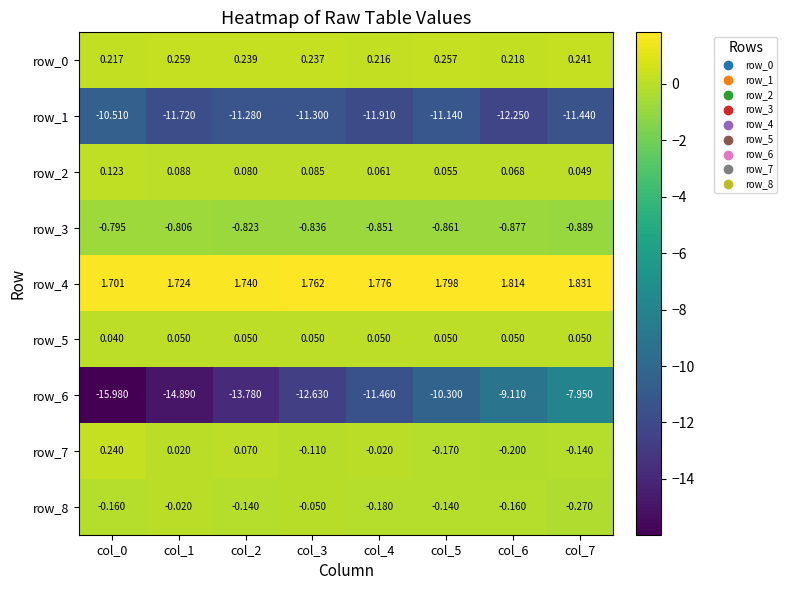

Is the value of row_6 at col_2 greater than the value of row_8 at col_5?

No